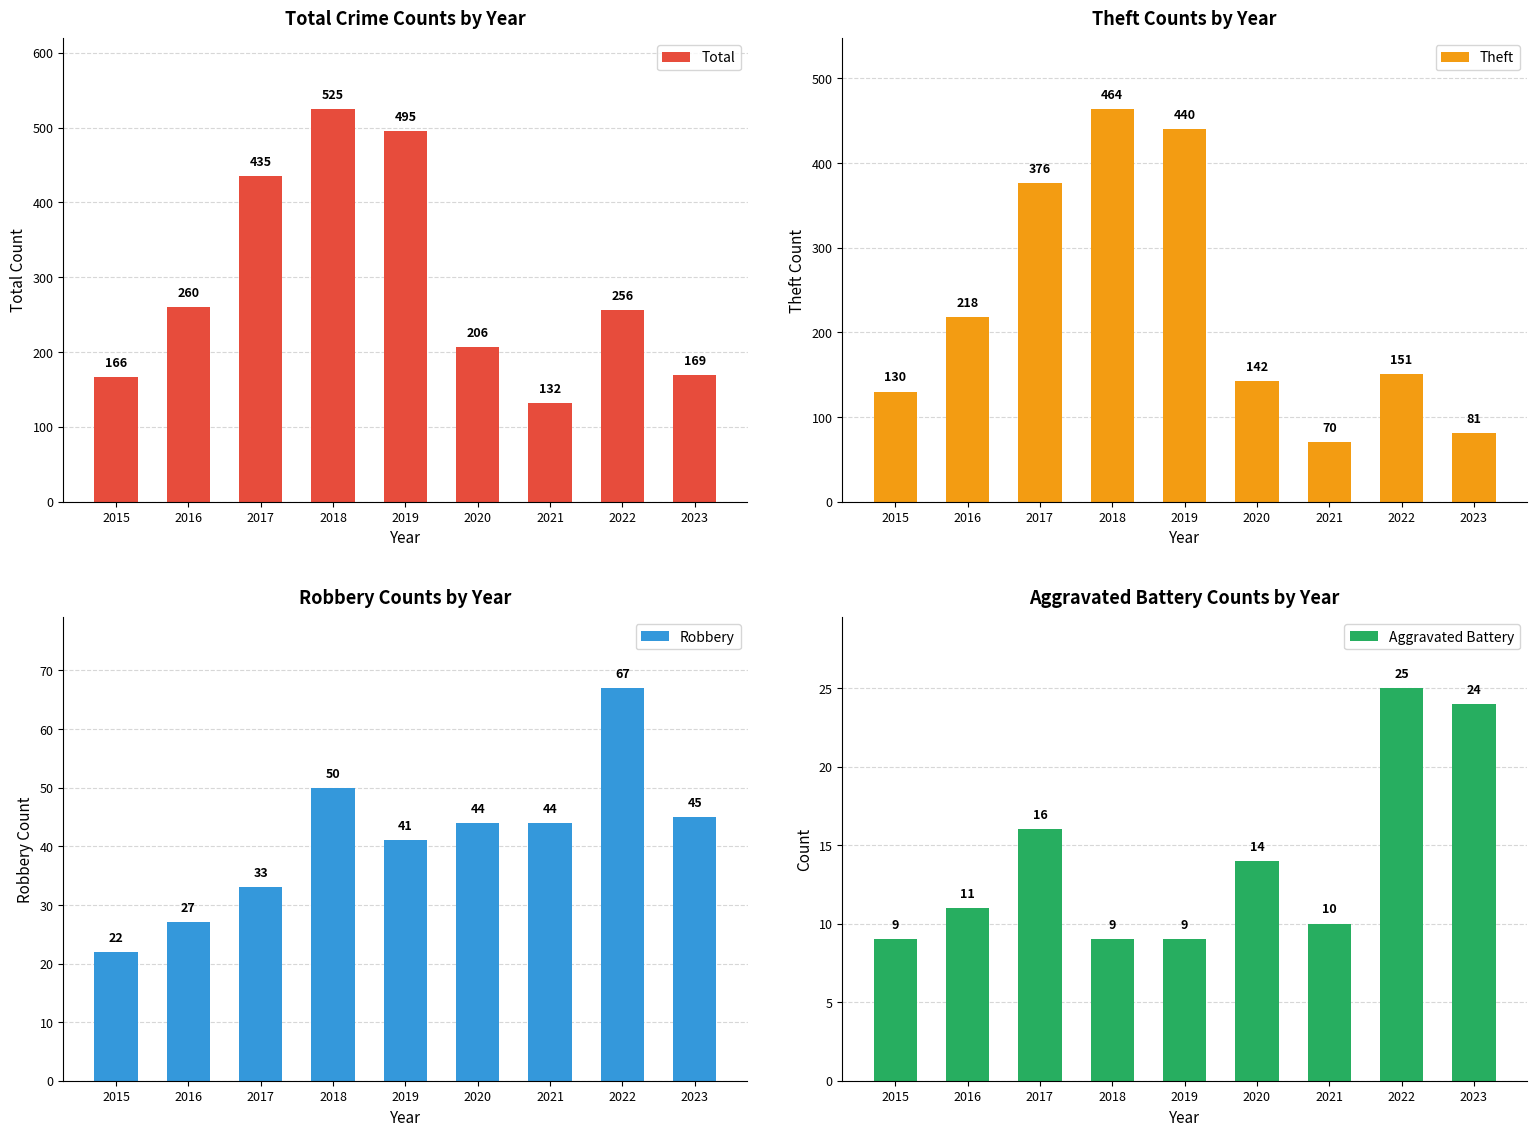

What is the value of the Total bar at the 3rd from the left?

435